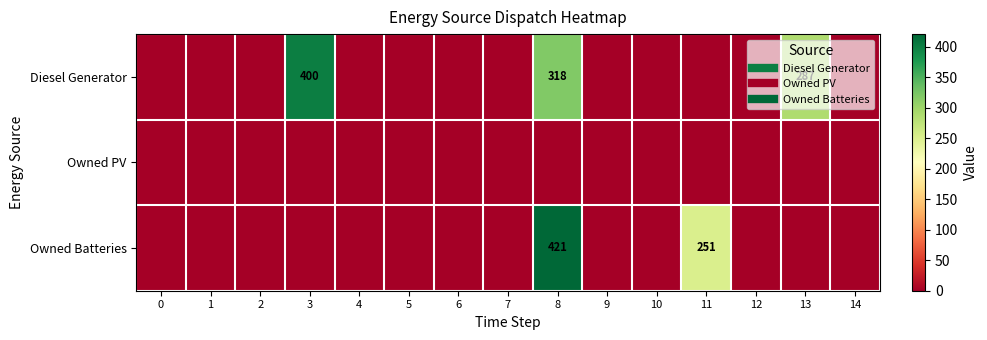

Rank the series by their average value, from lowest to highest.

Owned PV, Owned Batteries, Diesel Generator